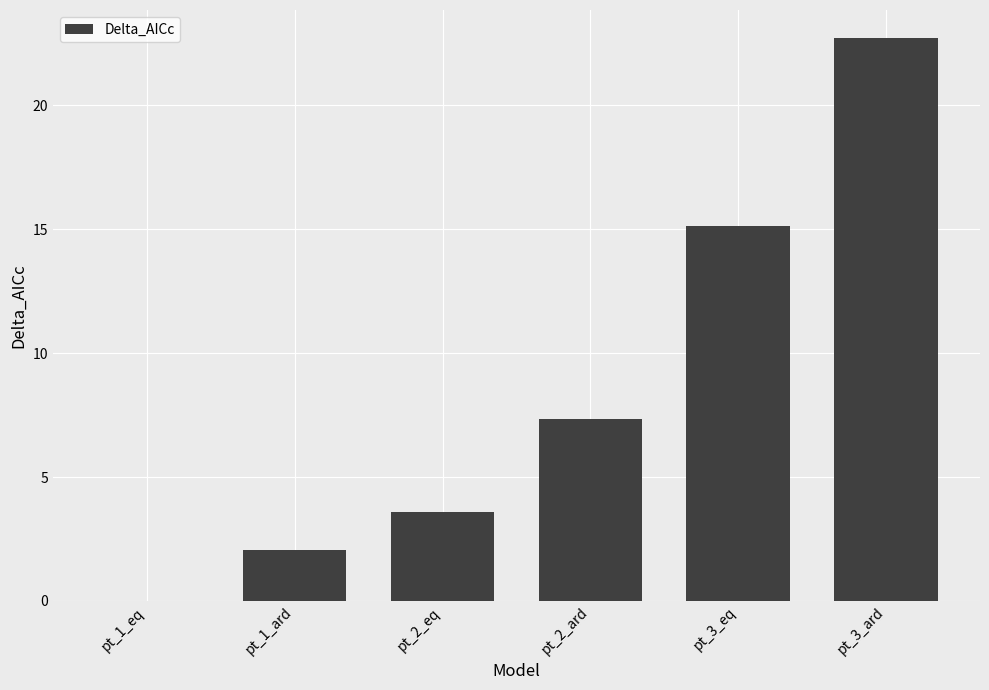

At which label does the data first exceed 7?

pt_2_ard